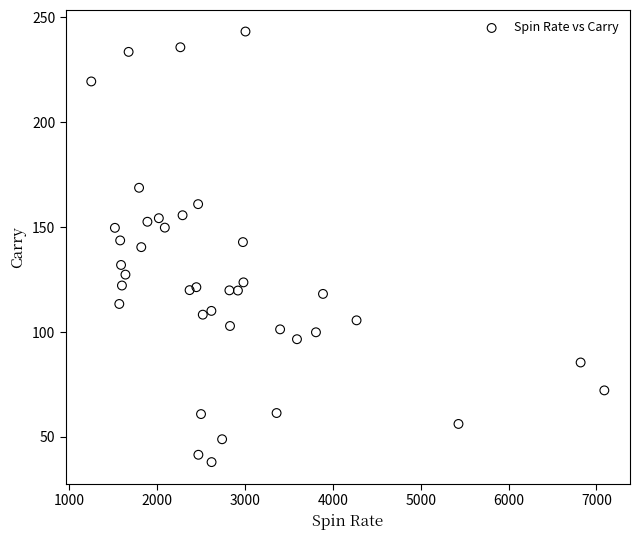

What is the range of X values (max minus min)?

5839.0